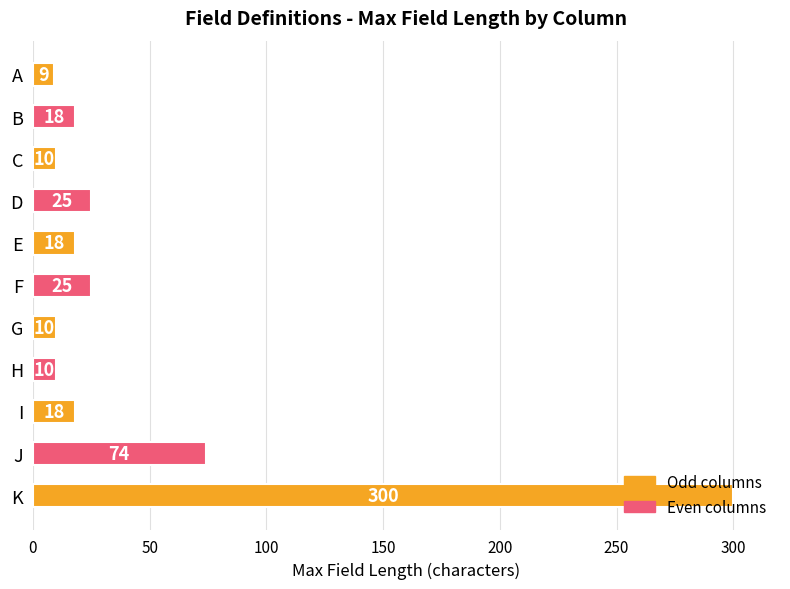

The chart shows a value of 74 at J. True or false?

True